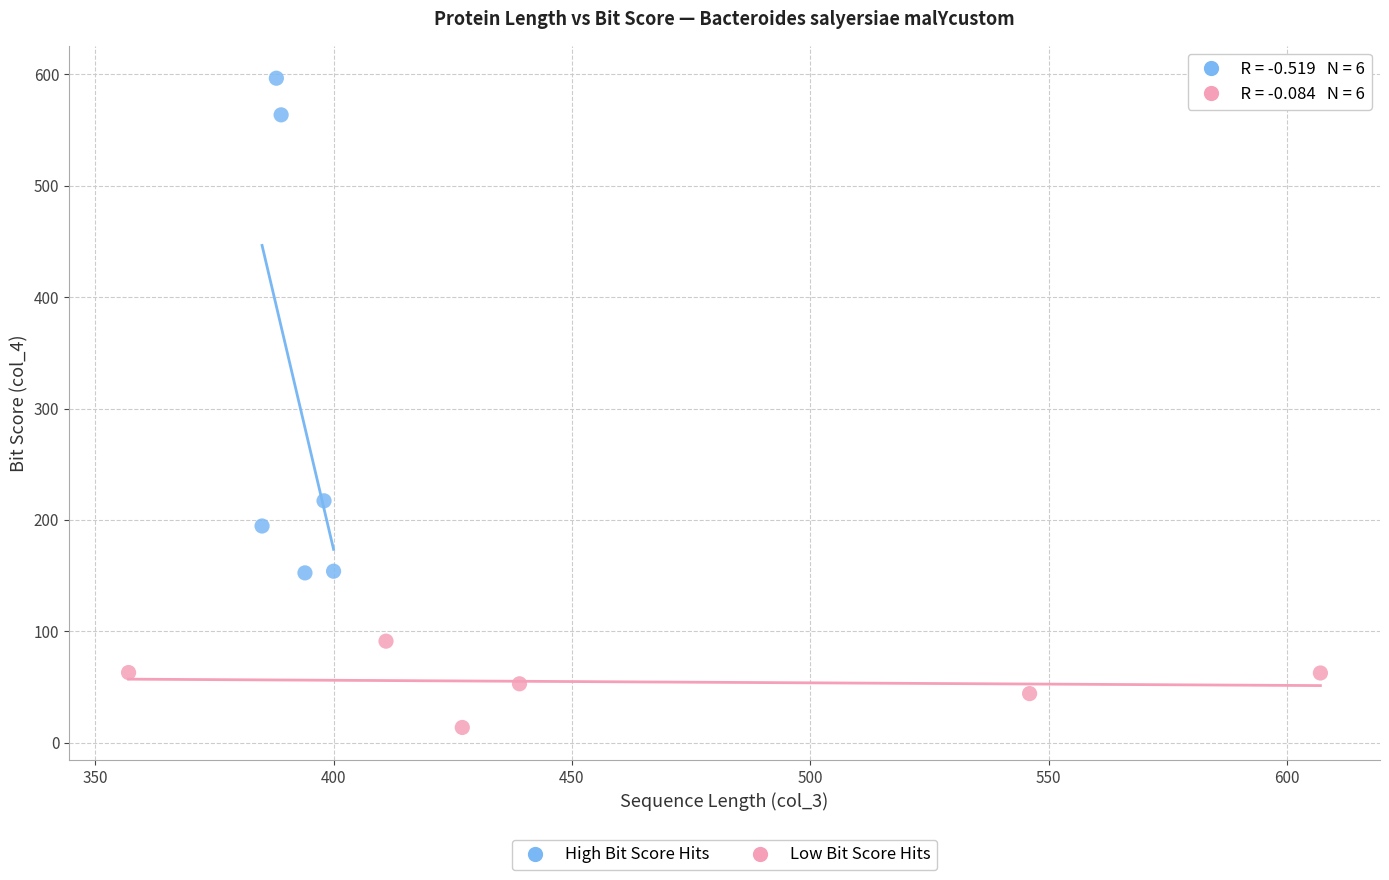

Which series reaches the minimum Y coordinate?

Low Bit Score Hits